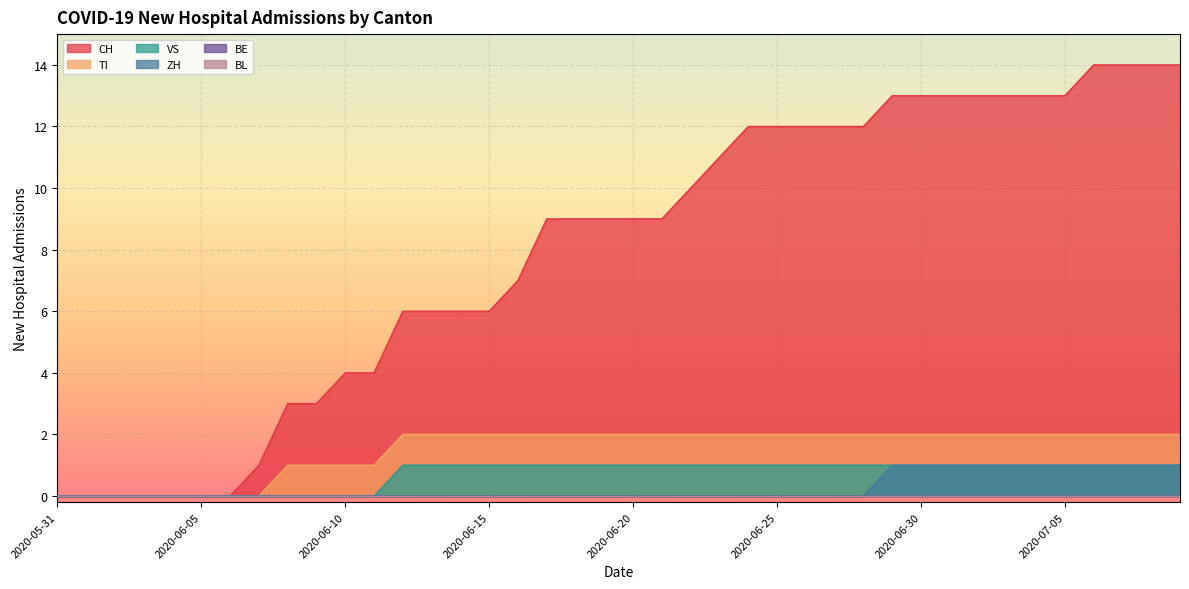

Does the chart display data point markers on the line(s)?

No